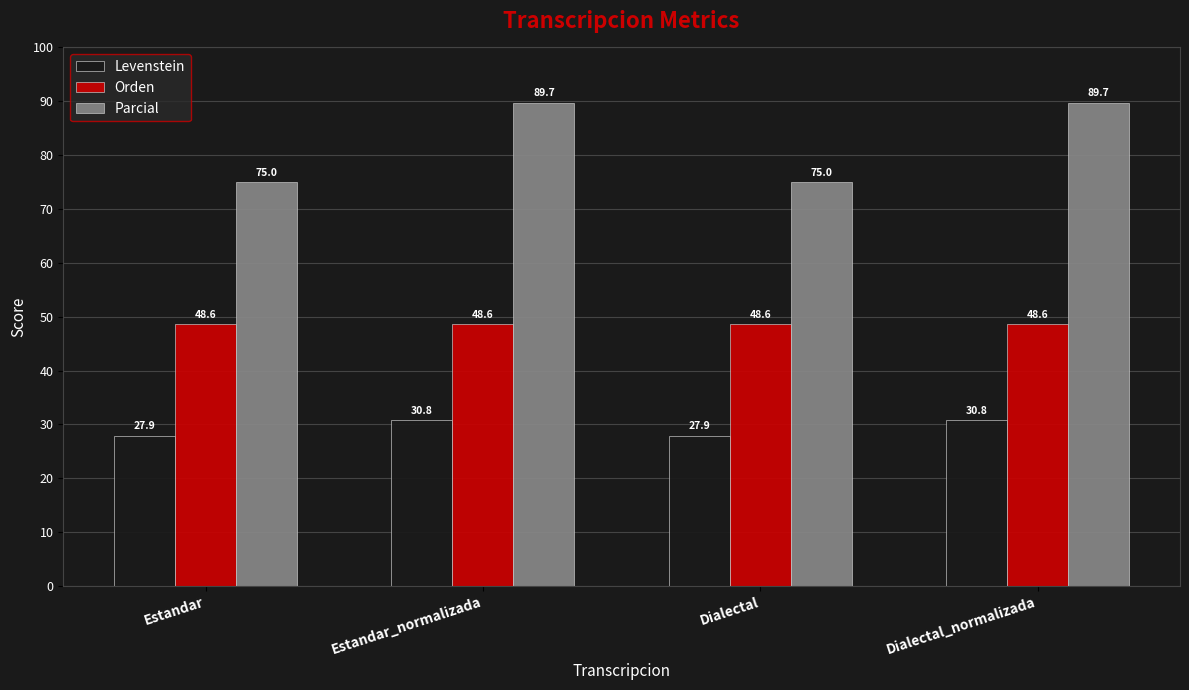

List the series in order of their overall mean, lowest first.

Levenstein, Orden, Parcial